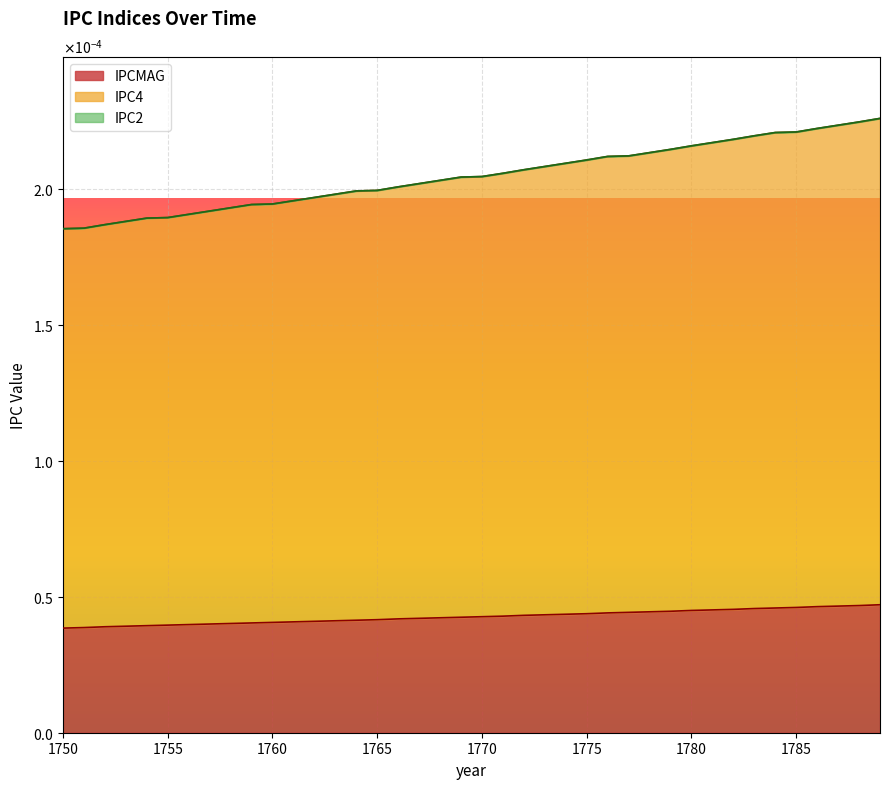

List the series in order of their overall mean, lowest first.

IPCMAG, IPC4